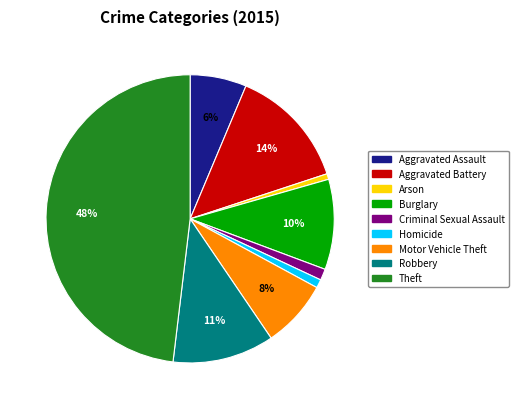

Does Aggravated Assault account for over 50% of the chart?

No